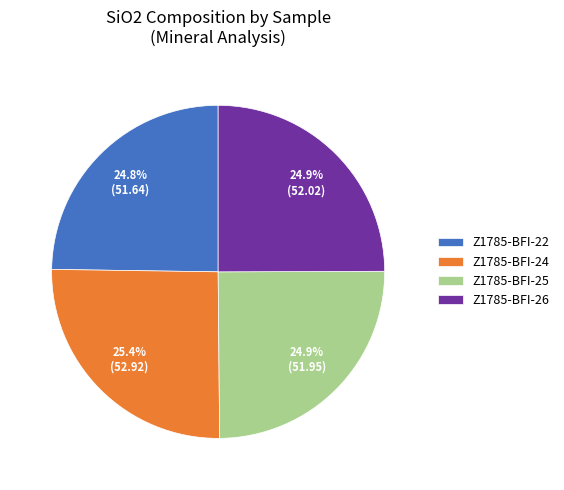

What percentage is the Z1785-BFI-26 slice, to the nearest percent?

25%